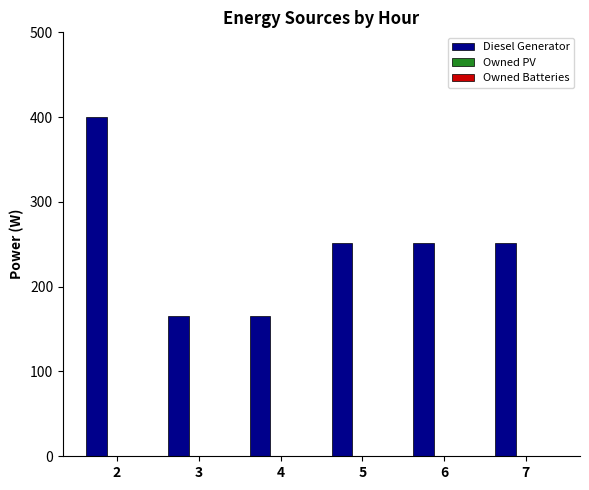

Are the bars horizontal?

No